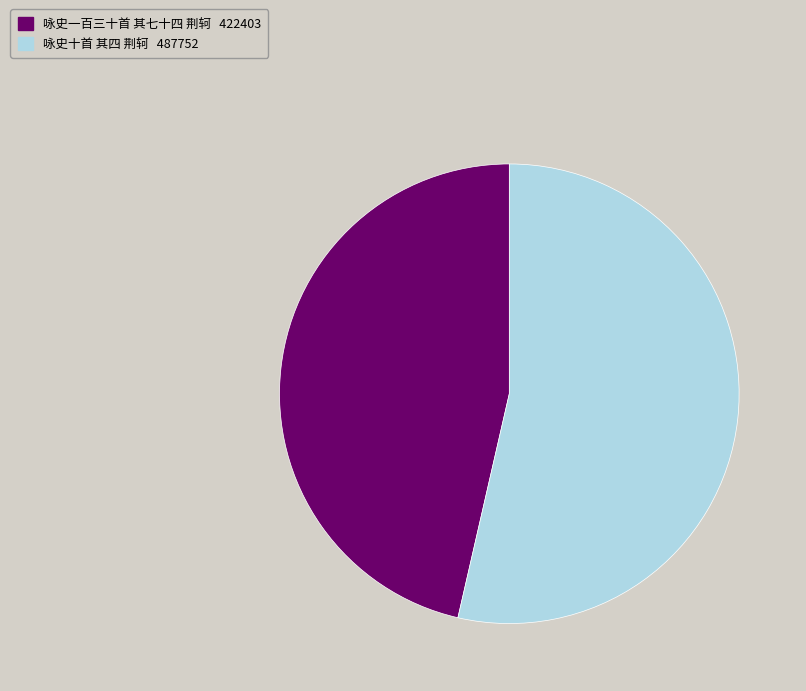

The 咏史十首 其四 荆轲 slice represents 54% of the pie. True or false?

True